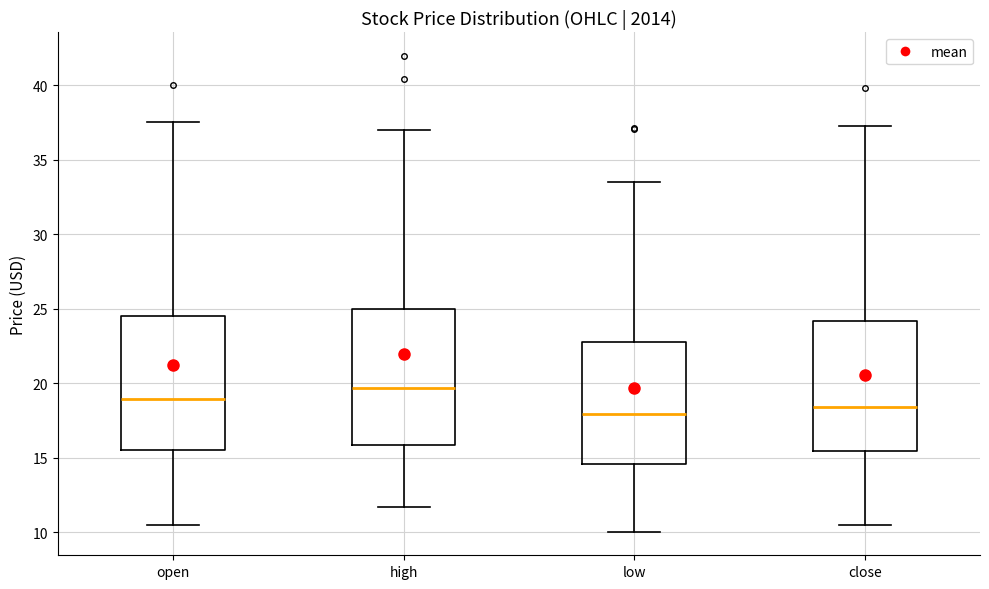

Reading left to right, read every box against the y-axis: the position of its median line, the range the box covers, and the ends of its whiskers. The values are not printed on the chart, so give them approximately, as read against the axis.

open: median 19.0, box 15.5 to 24.5, whiskers 10.5 to 37.5
high: median 19.5, box 16.0 to 25.0, whiskers 11.5 to 37.0
low: median 18.0, box 14.5 to 23.0, whiskers 10.0 to 33.5
close: median 18.5, box 15.5 to 24.0, whiskers 10.5 to 37.5